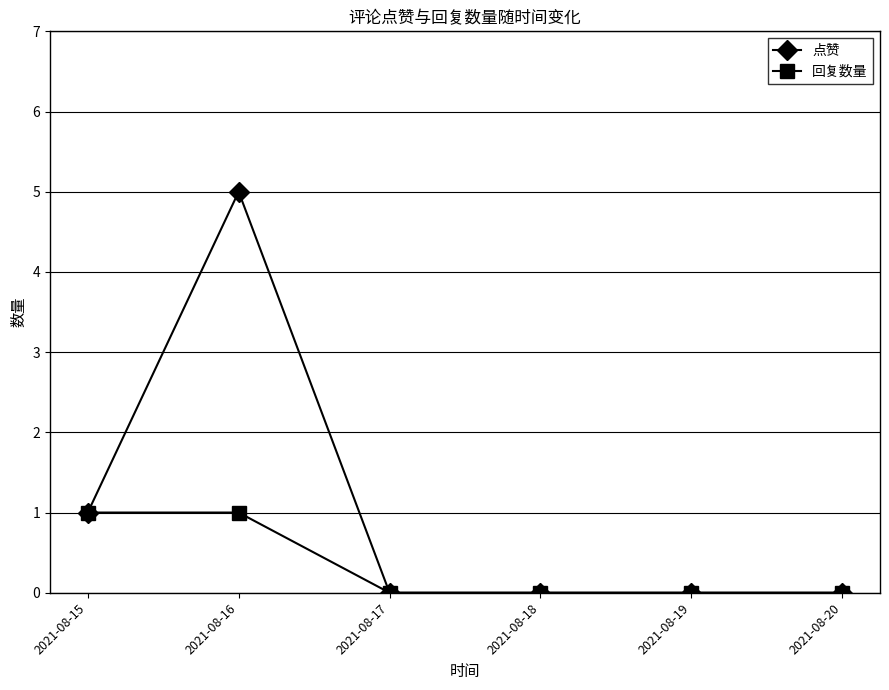

Which series has the widest spread of values?

点赞